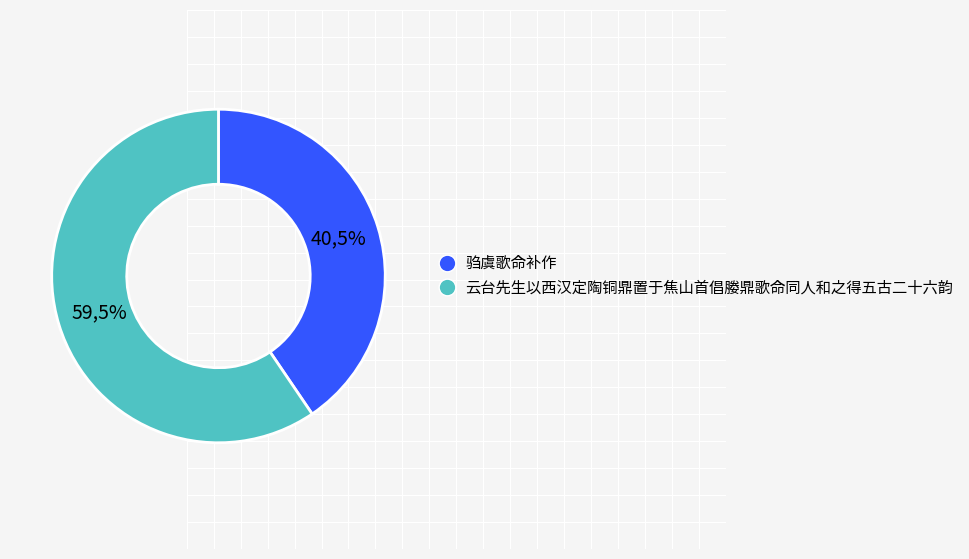

To the nearest percent, what portion does 驺虞歌命补作 represent?

41%